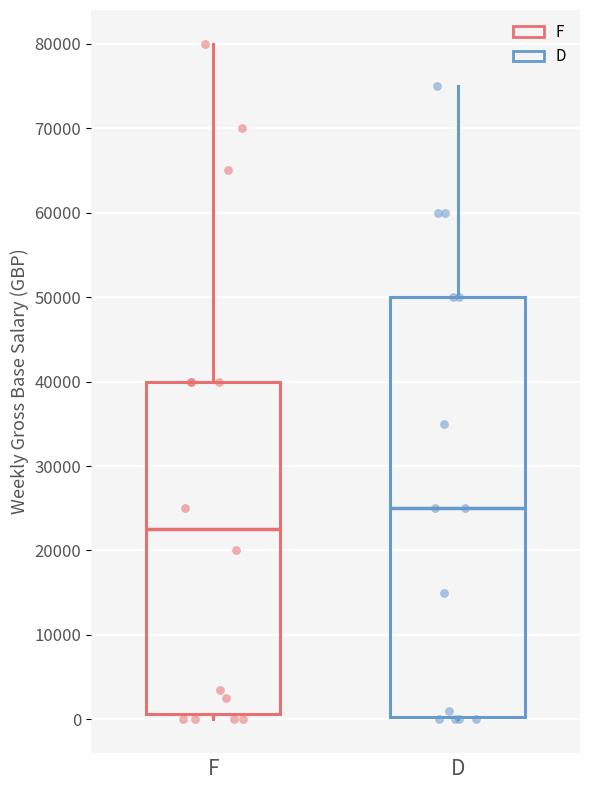

Reading left to right, transcribe this box plot: for each box, give where its median line is, the range the box spans, and where its two whiskers end, as read against the y-axis. The values are not printed on the chart, so give them approximately, as read against the axis.

F: median 23000, box 1000 to 40000, whiskers 0 to 80000
D: median 25000, box 0 to 50000, whiskers 0 to 75000